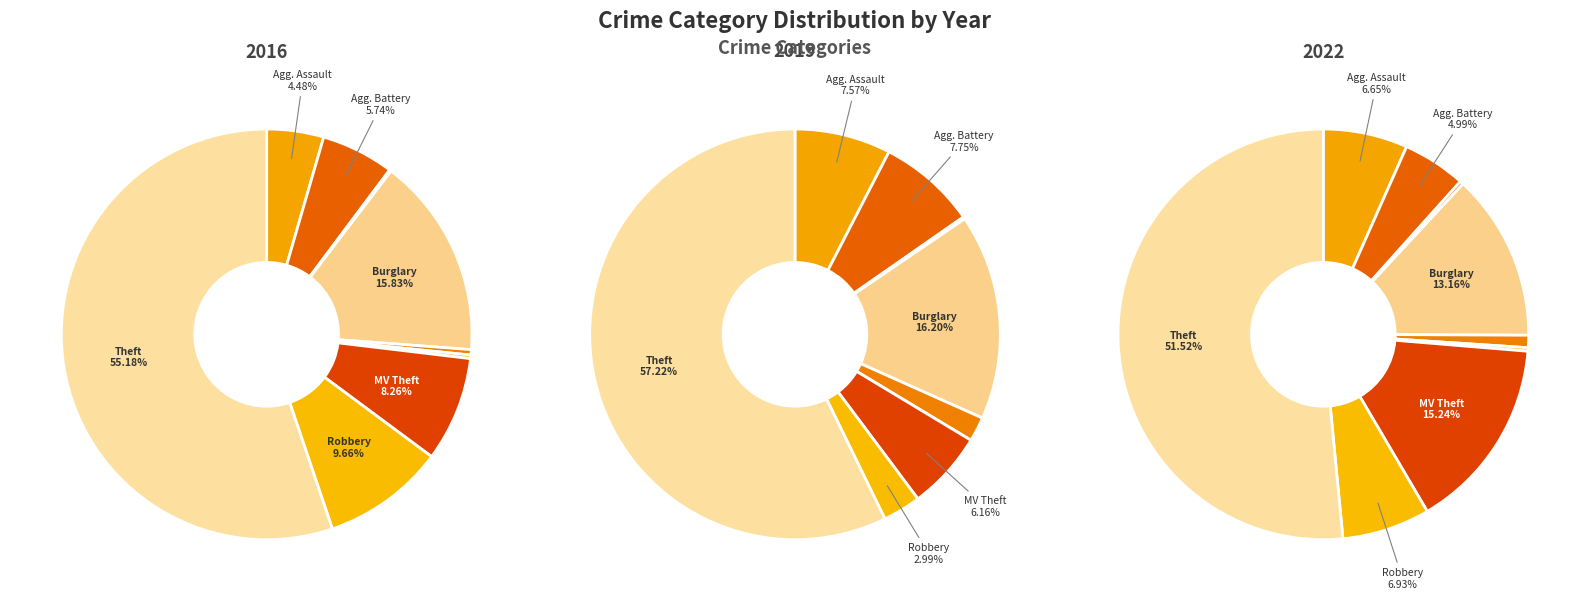

Do 7 and 6 together represent more than half of the pie?

No